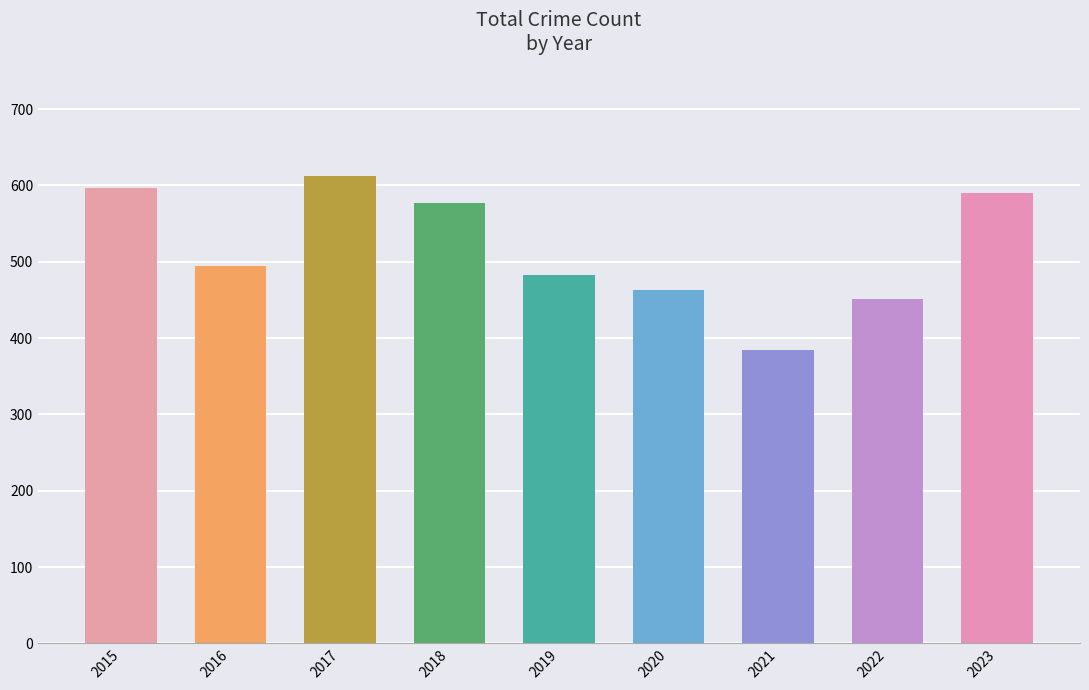

Are the bars horizontal?

No